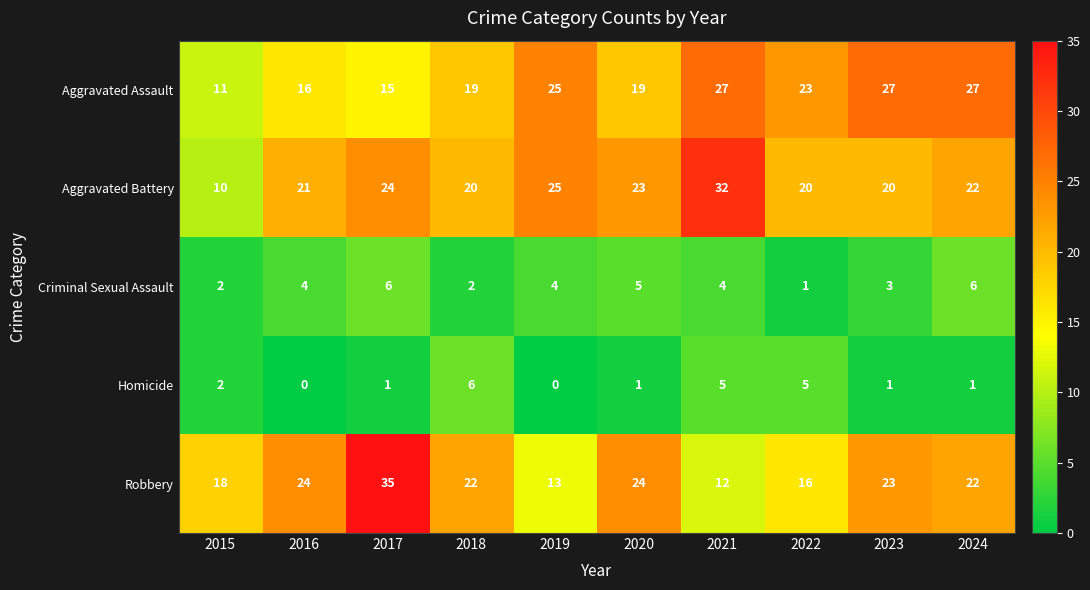

The Criminal Sexual Assault series shows 2 at 2017. True or false?

False